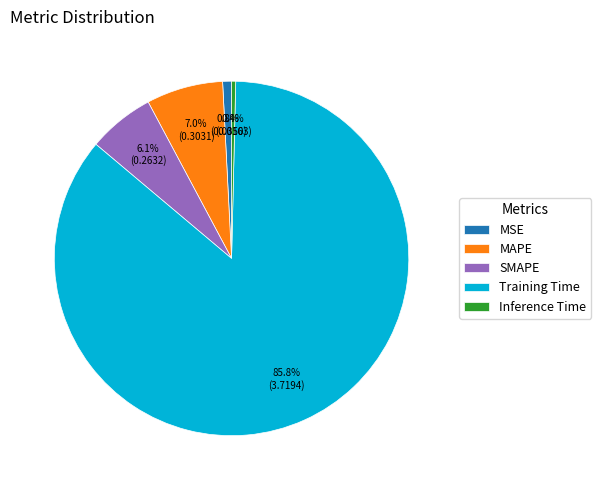

The MSE slice represents 1% of the pie. True or false?

True